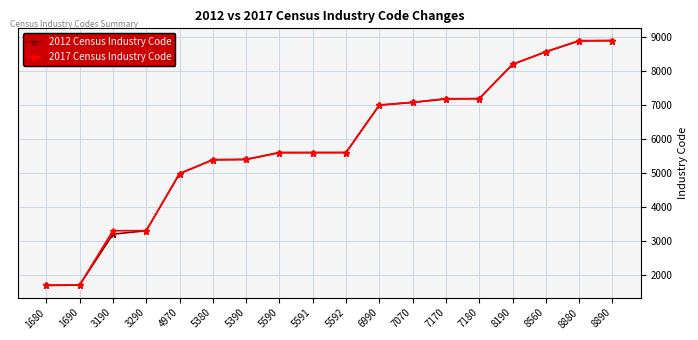

What is the value of the 2017 Census Industry Code point at the 16th from the left?

8561